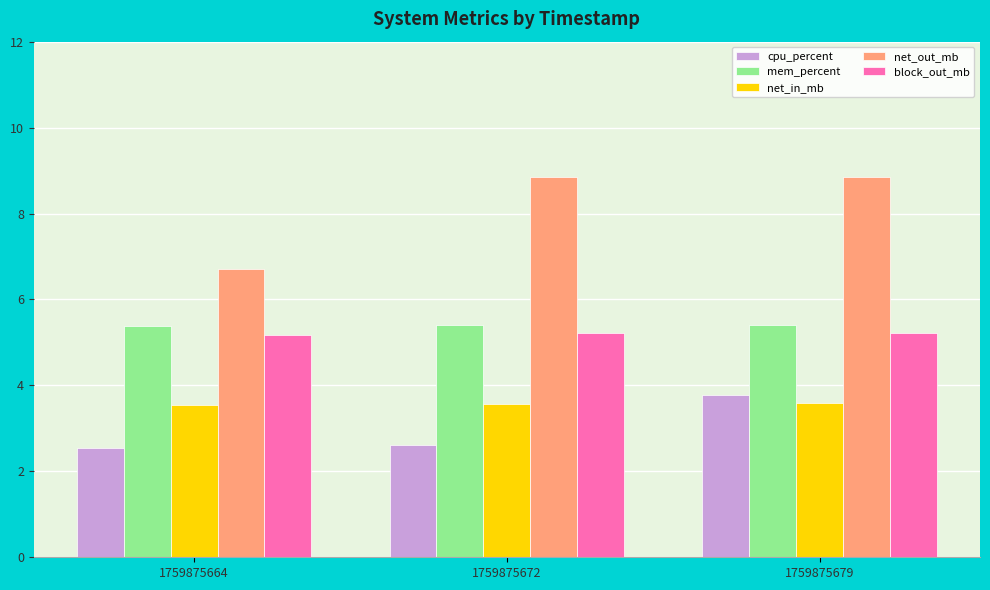

What is the sum of all mem_percent values?

16.2